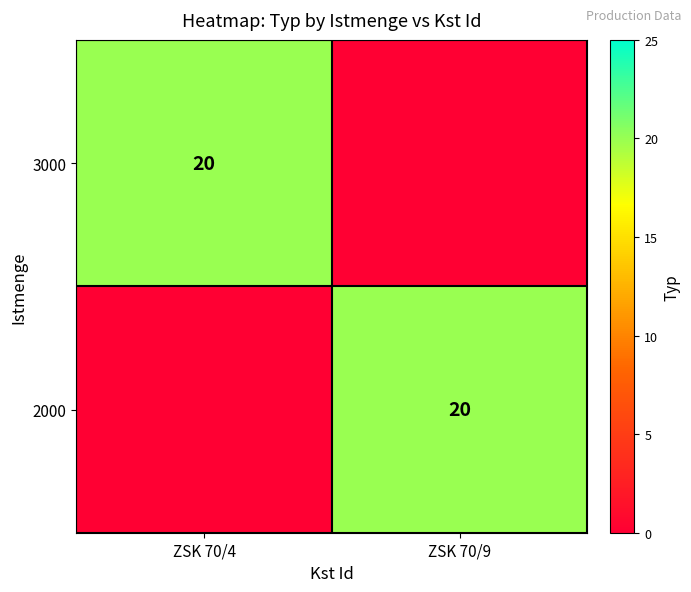

Which has a higher value, ZSK 70/9 or ZSK 70/4?

ZSK 70/4